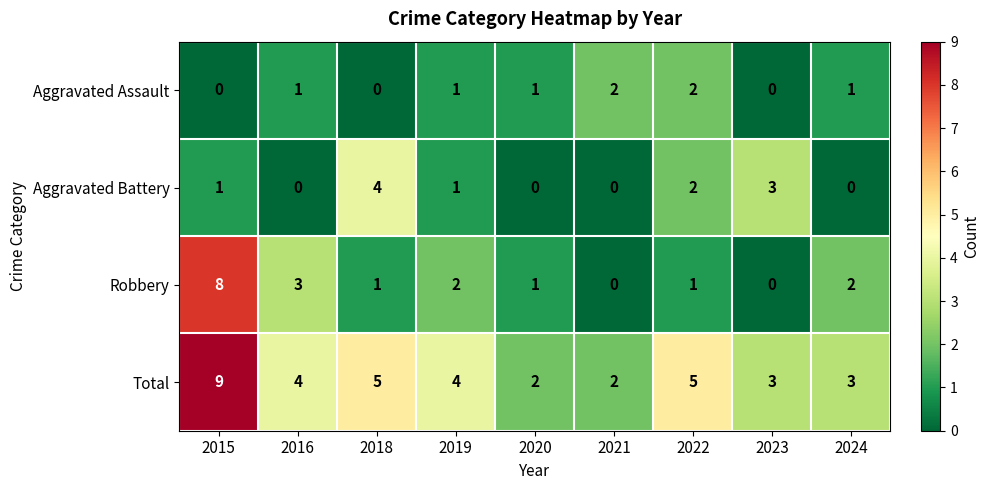

Where is Aggravated Battery nearest to the value 2?

2022